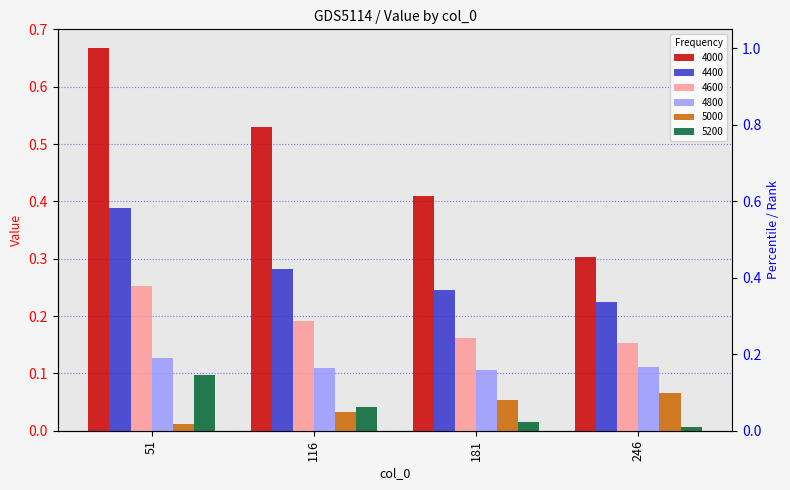

The 4800 series shows 0.1 at 116. True or false?

True